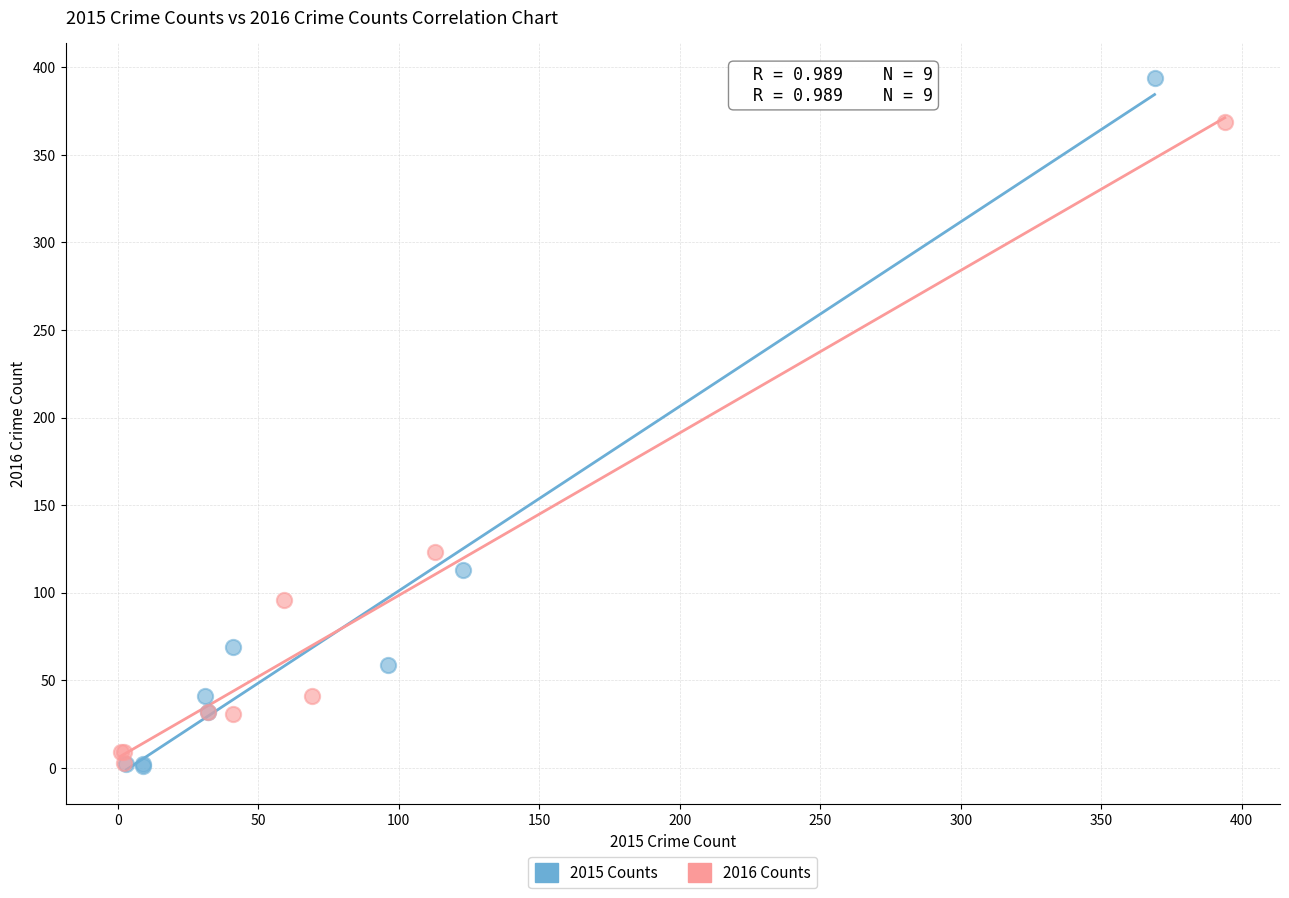

Which series contains the highest Y value?

2015 Counts